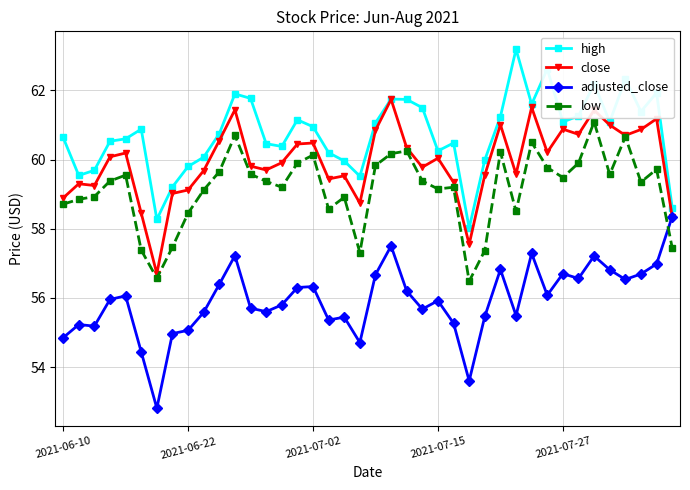

What is the value of the high point at the 35th from the left?

62.2